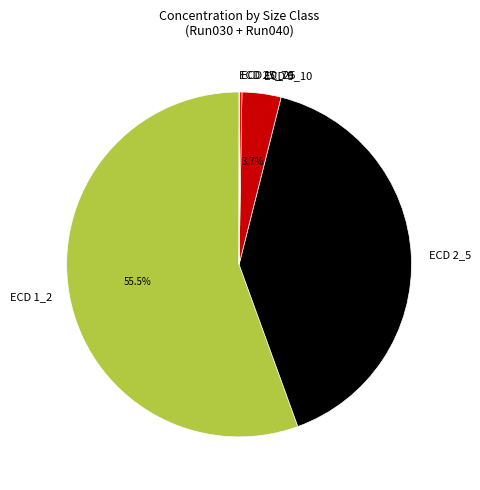

Is there a majority slice in this chart?

Yes